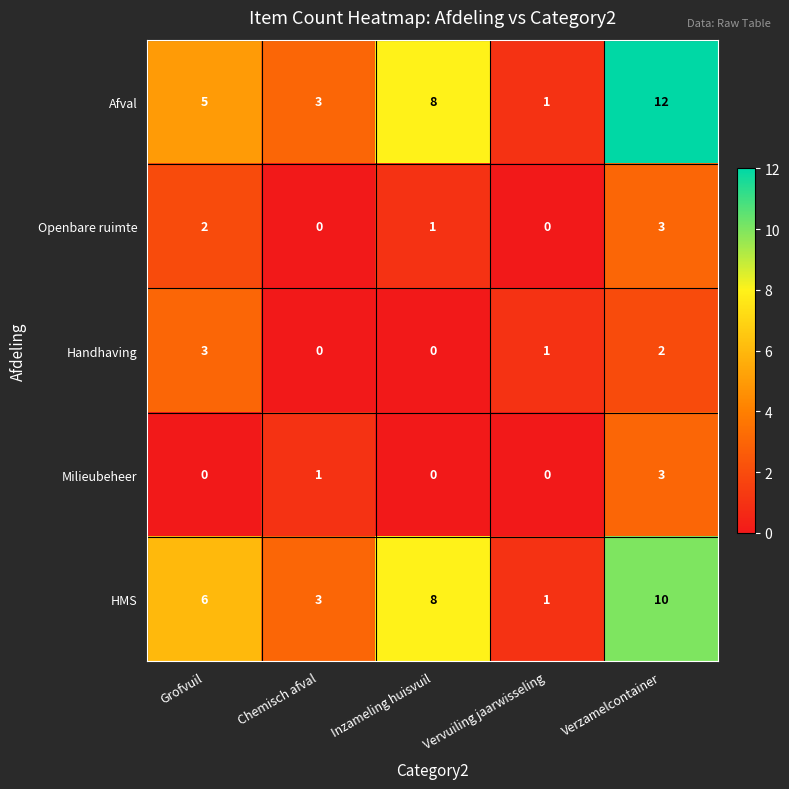

Which series has the largest total across all categories?

Afval